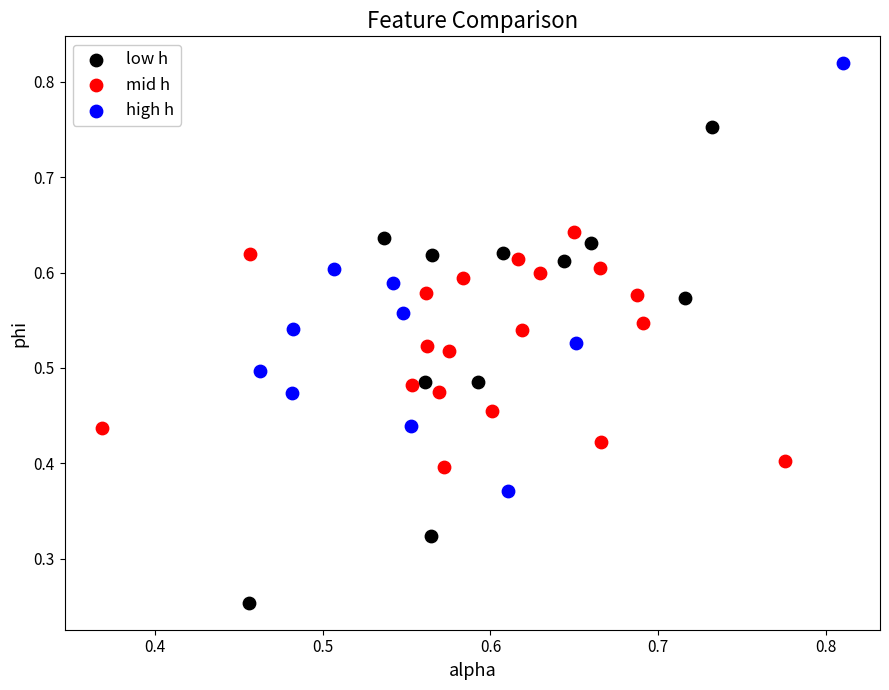

Which series reaches the minimum Y coordinate?

low h